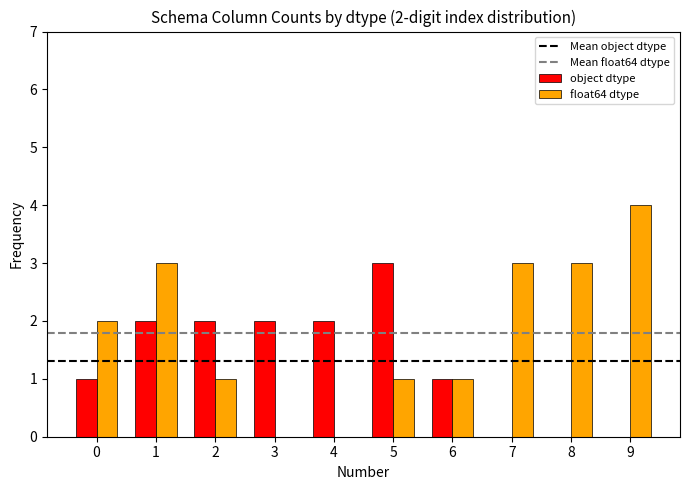

How many groups of bars are there?

10